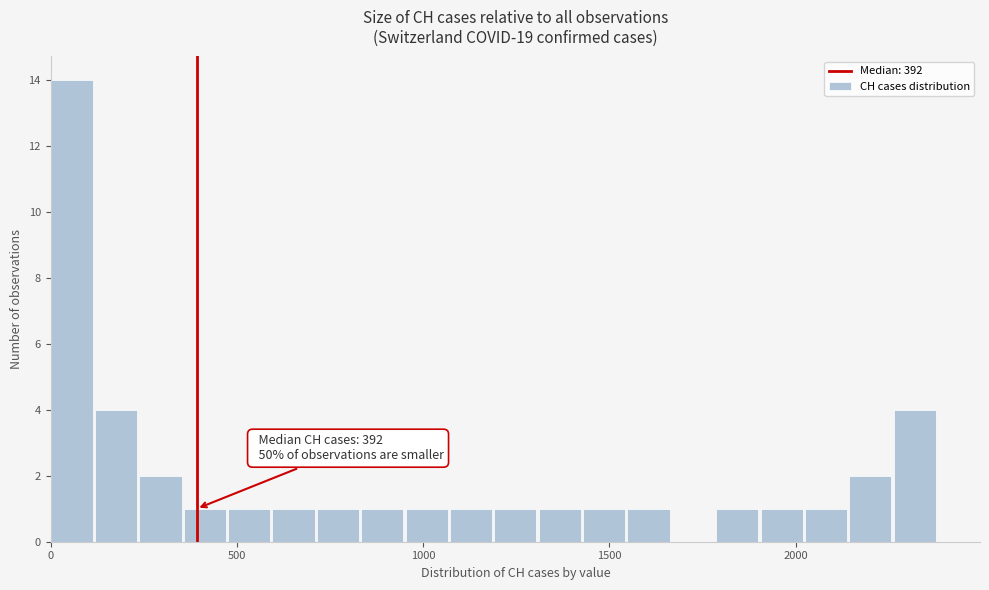

Read against the x-axis, roughly where is the centre of the tallest bar?

50